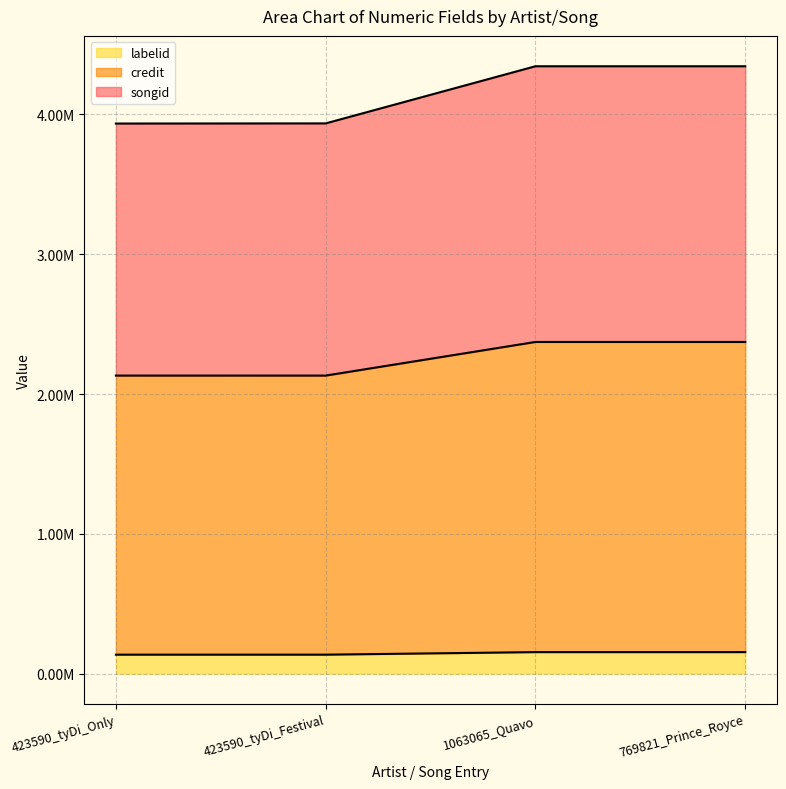

How many lines are shown in the chart?

3